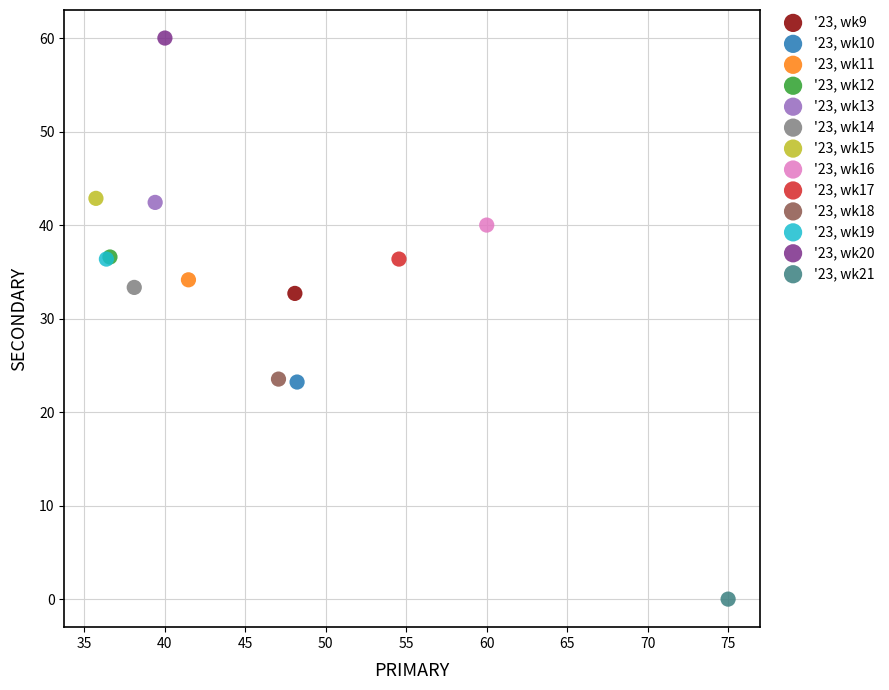

What are all the series names shown in the legend?

'23, wk9, '23, wk10, '23, wk11, '23, wk12, '23, wk13, '23, wk14, '23, wk15, '23, wk16, '23, wk17, '23, wk18, '23, wk19, '23, wk20, '23, wk21